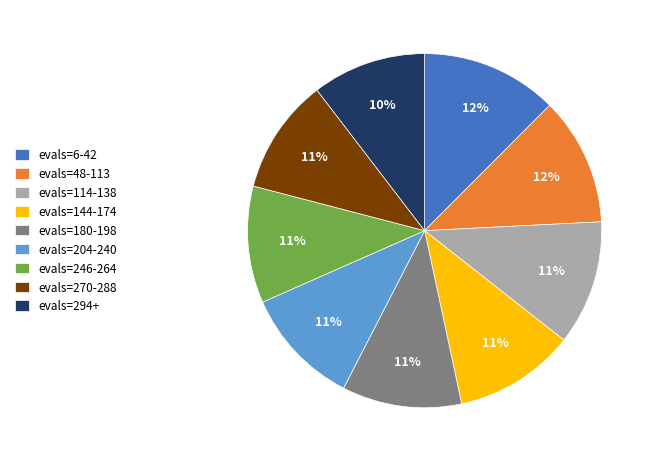

Combined, do evals=48-113 and evals=6-42 account for over 50%?

No